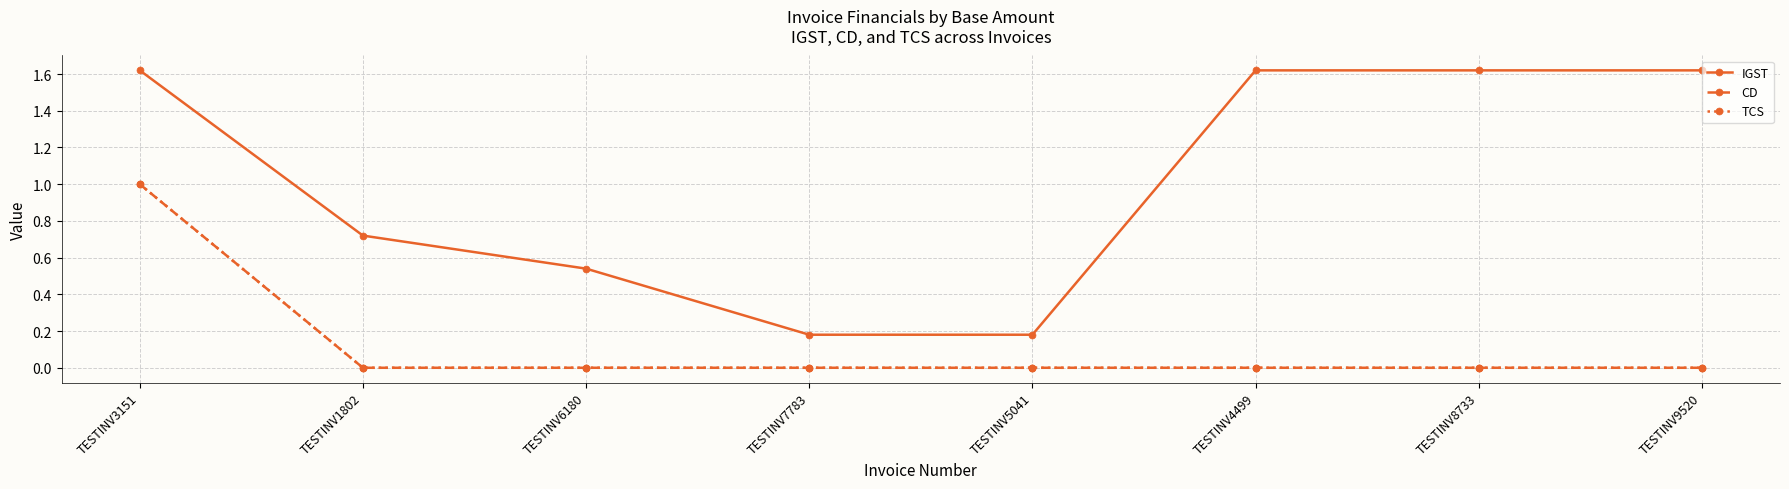

At how many categories does at least one series exceed 1?

4